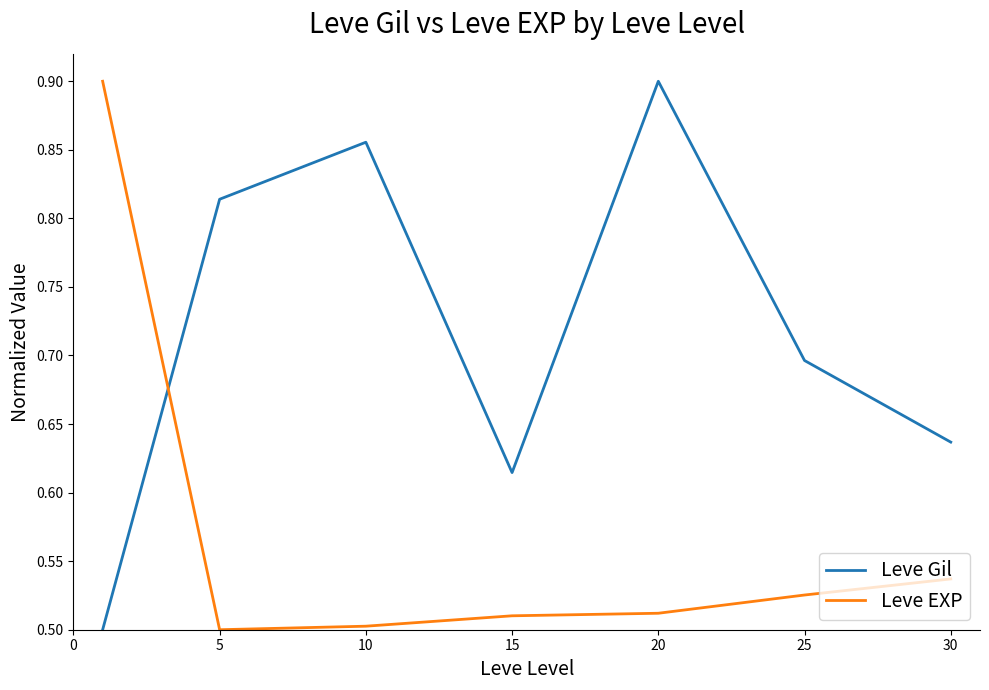

What is the difference between the second highest and minimum values in the Leve Gil series?

0.4